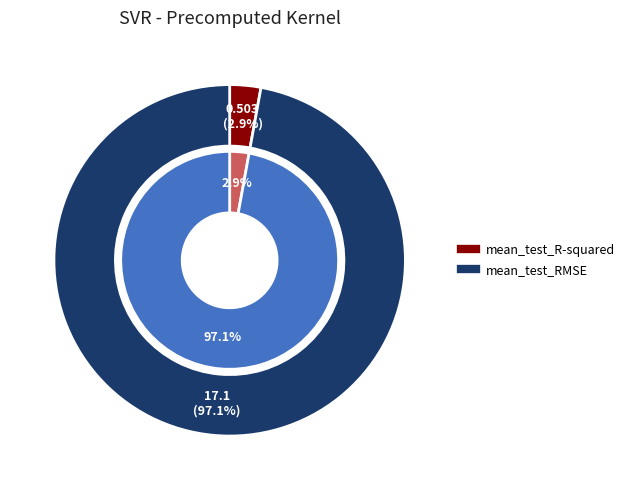

To the nearest percent, what is the difference between the largest and smallest slice percentages?

94%